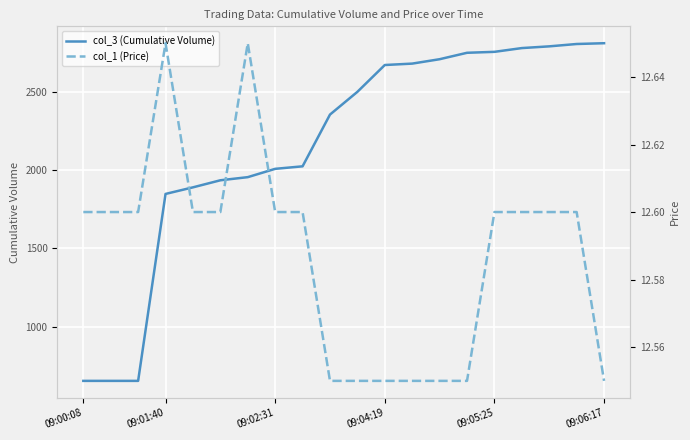

Which series has the largest total across all categories?

col_3 (Cumulative Volume)